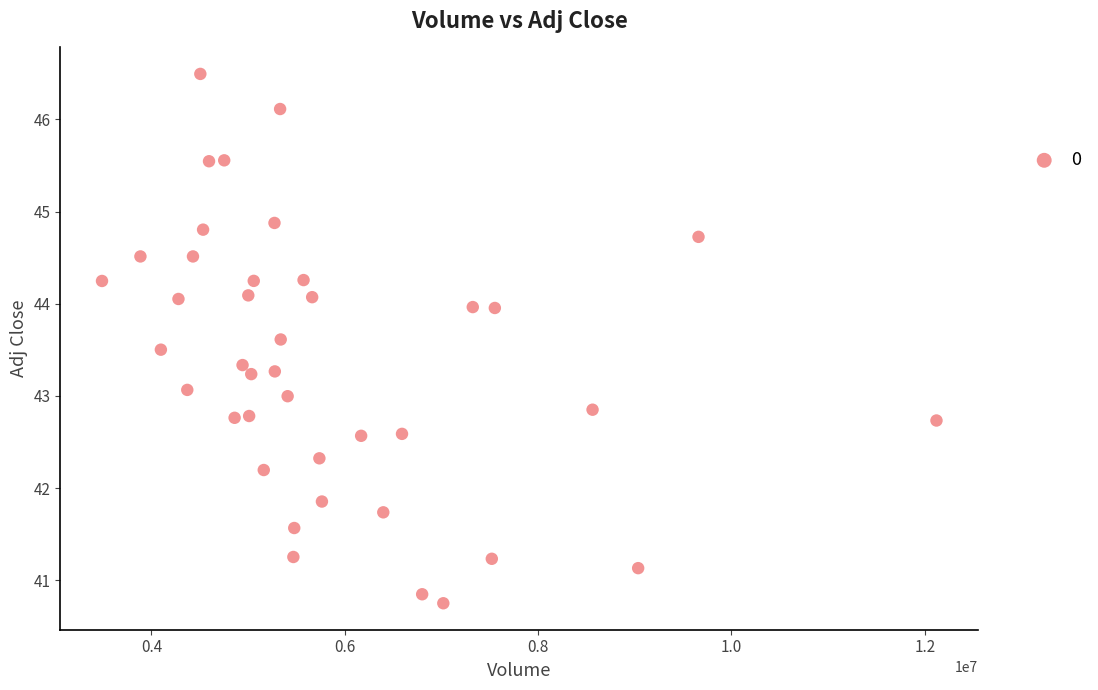

What is the range of X values (max minus min)?

8632000.0